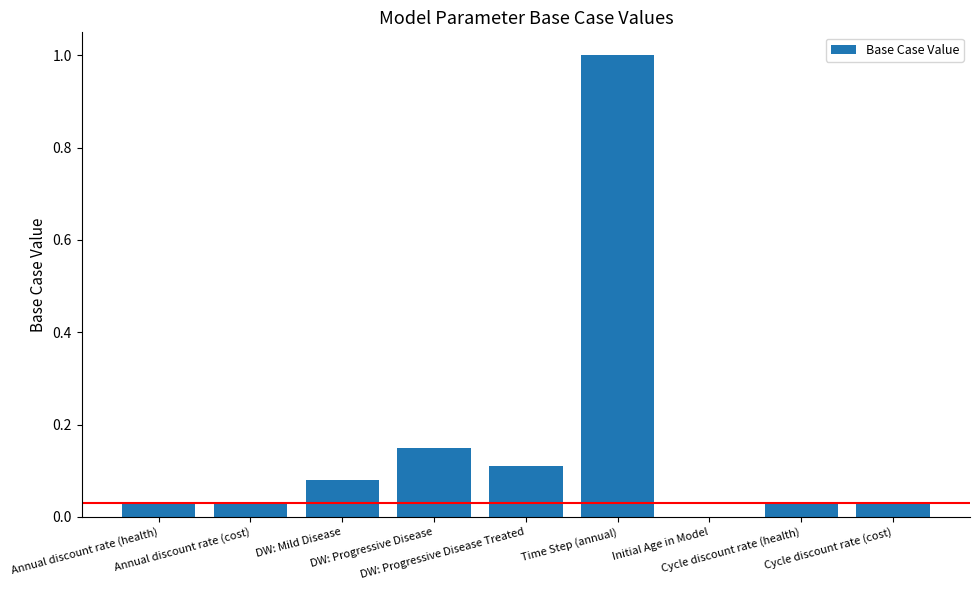

What is the change in value from DW: Progressive Disease to Cycle discount rate (health)?

-0.1